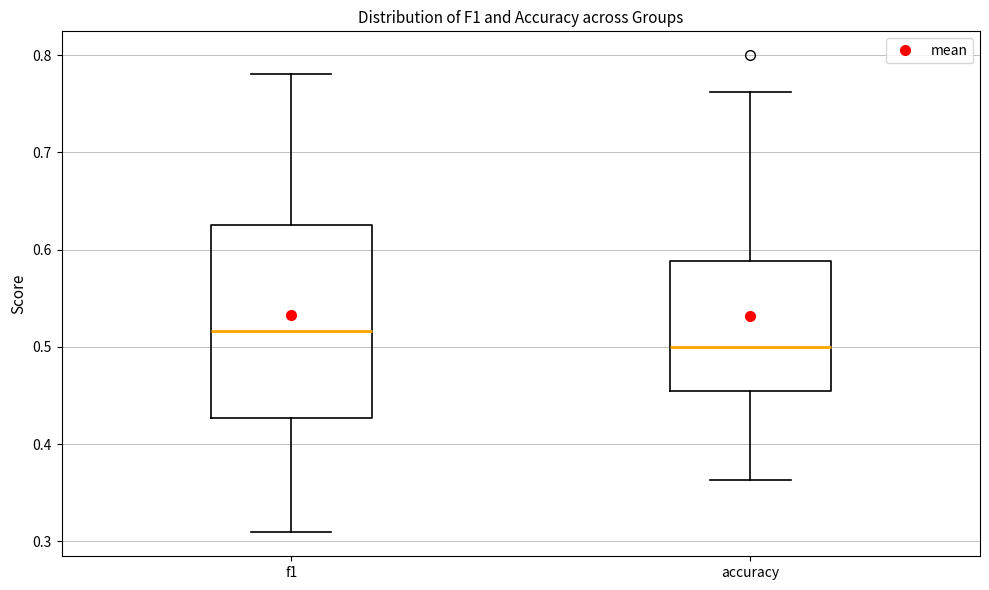

Reading left to right, transcribe this box plot: for each box, give where its median line is, the range the box spans, and where its two whiskers end, as read against the y-axis. The values are not printed on the chart, so give them approximately, as read against the axis.

f1: median 0.52, box 0.43 to 0.63, whiskers 0.31 to 0.78
accuracy: median 0.50, box 0.45 to 0.59, whiskers 0.36 to 0.76